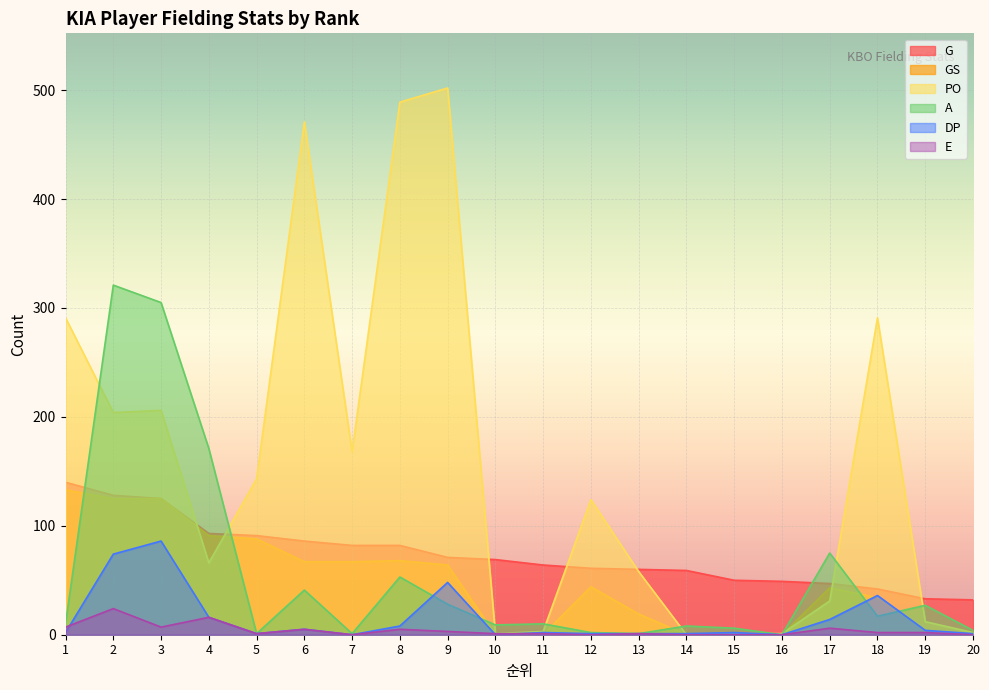

Rank the categories by A value from lowest to highest.

16, 5, 7, 13, 12, 20, 15, 14, 10, 1, 11, 18, 19, 9, 6, 8, 17, 4, 3, 2